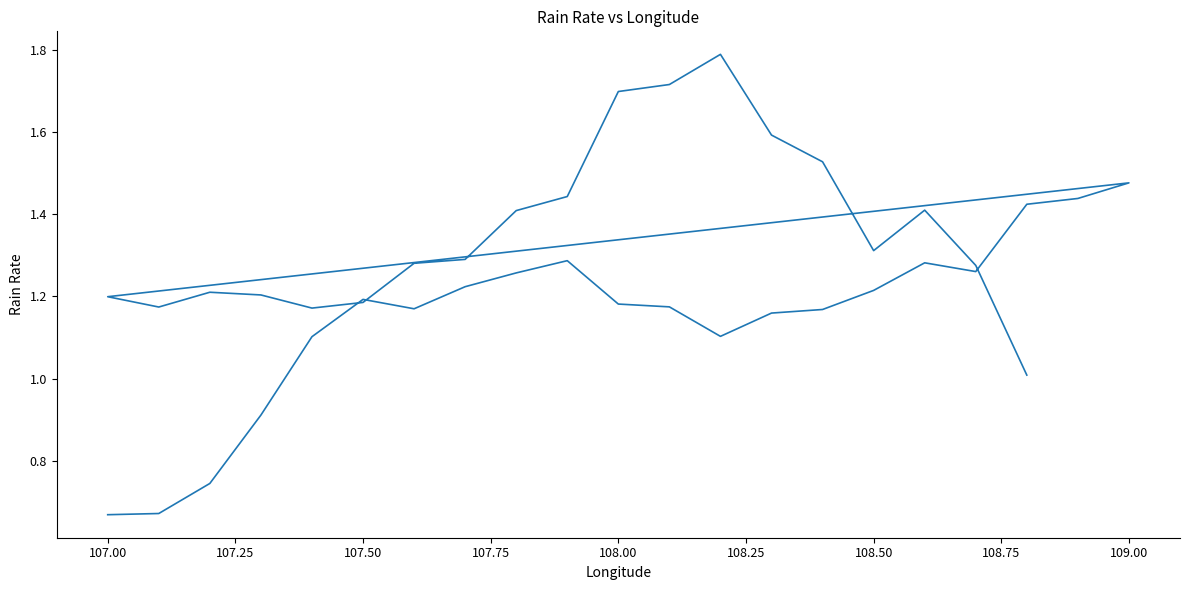

Reading left to right, what are all the values shown in this chart?

0.7	0.7	0.7	0.9	1.1	1.2	1.2	1.2	1.3	1.3	1.2	1.2	1.1	1.2	1.2	1.2	1.3	1.3	1.4	1.4	1.5	1.2	1.2	1.2	1.2	1.2	1.2	1.3	1.3	1.4	1.4	1.7	1.7	1.8	1.6	1.5	1.3	1.4	1.3	1.0